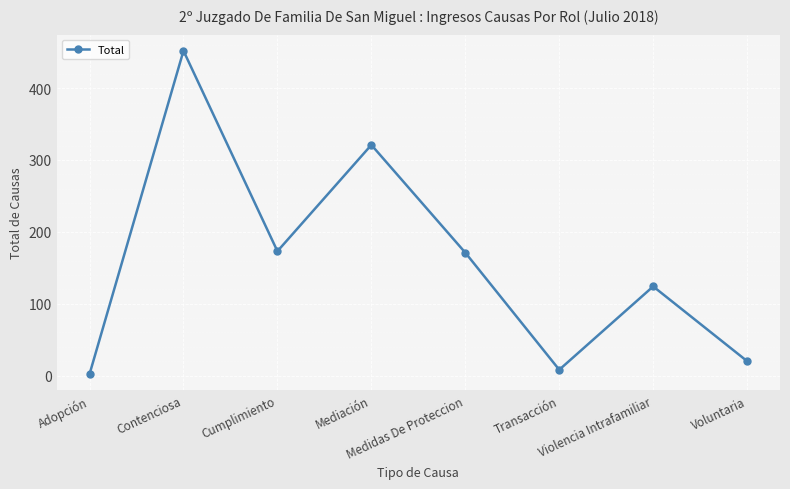

Count the number of categories in the chart.

8